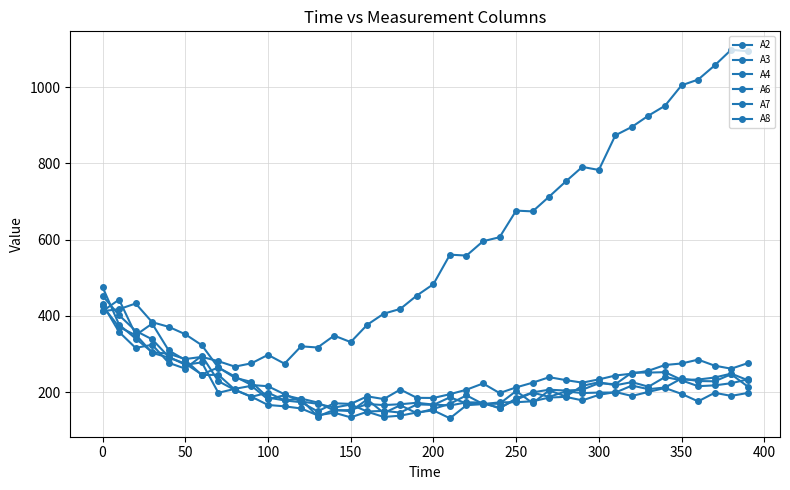

What is the difference between the second highest and minimum values in the A7 series?

248.5